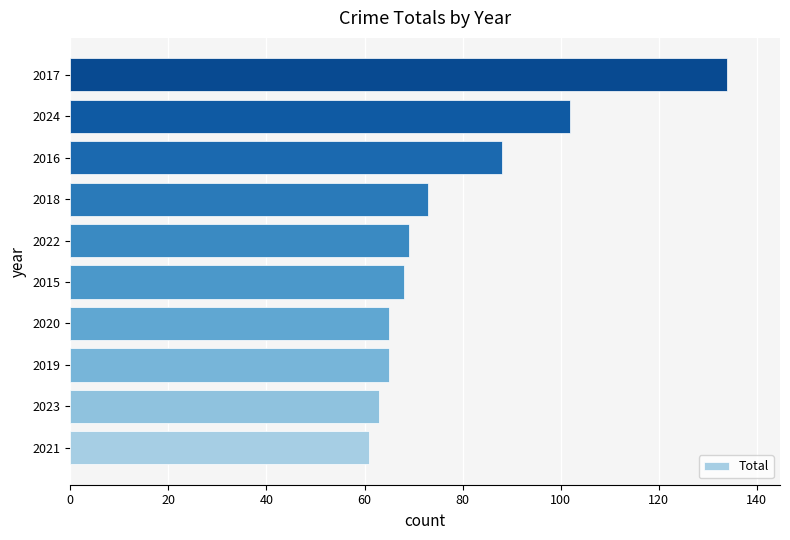

Reading bottom to top, what are all the values shown in this chart?

2021=61	2023=63	2019=65	2020=65	2015=68	2022=69	2018=73	2016=88	2024=102	2017=134